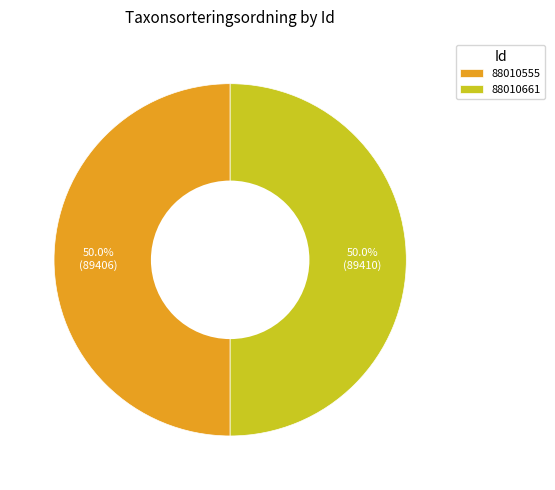

What percentage is NOT represented by 88010661?

50.0%